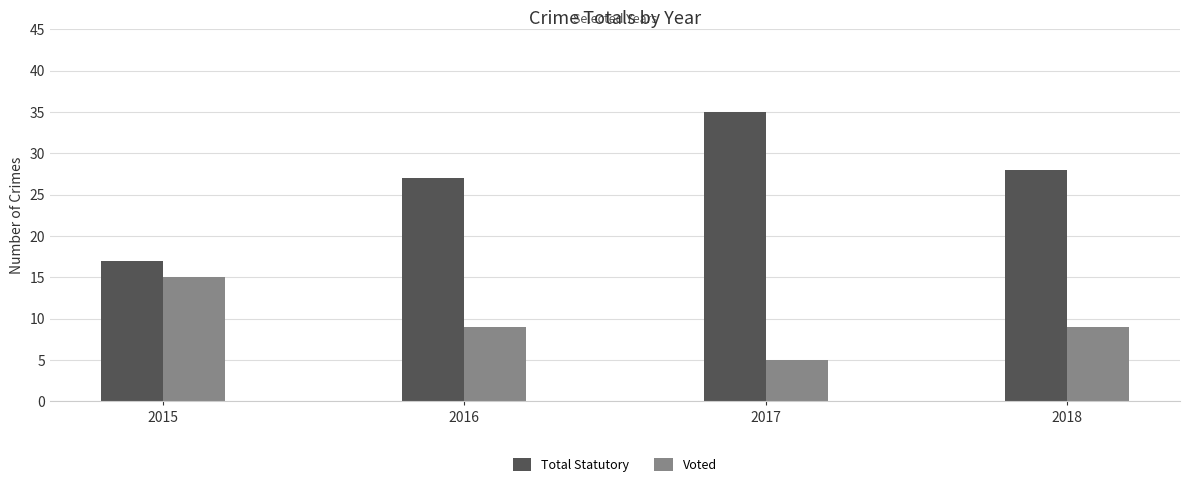

Read the Total Statutory value at 2016.

27